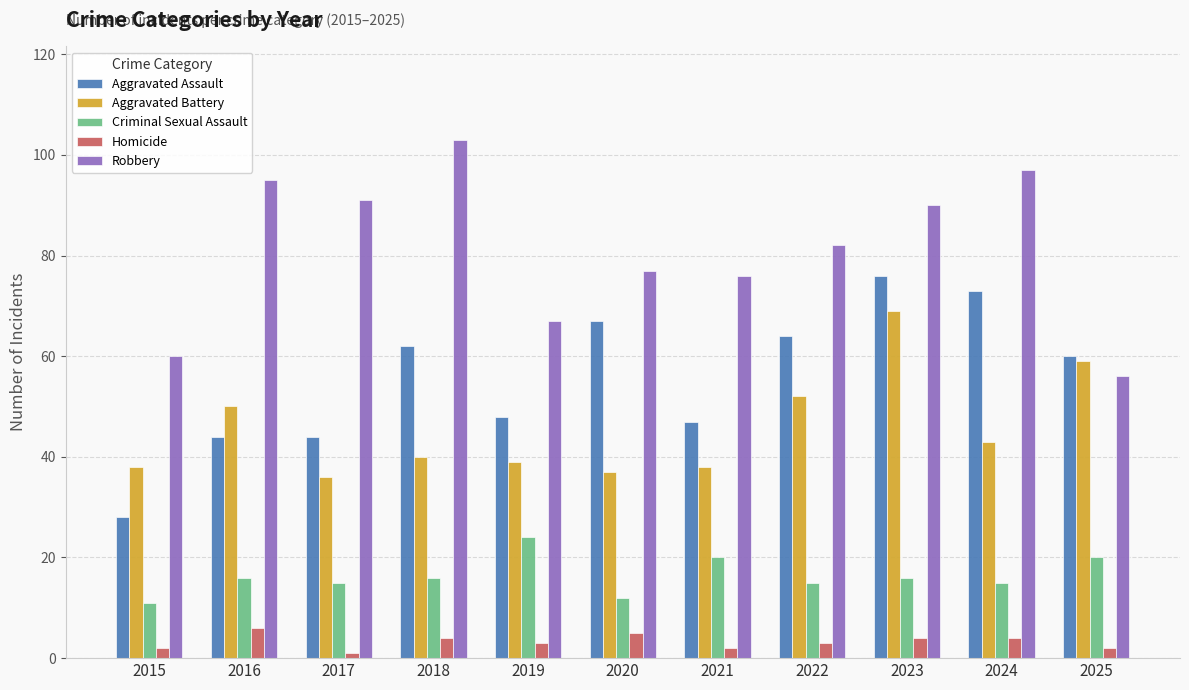

Is the value of Aggravated Assault at 2024 greater than the value of Aggravated Battery at 2023?

Yes